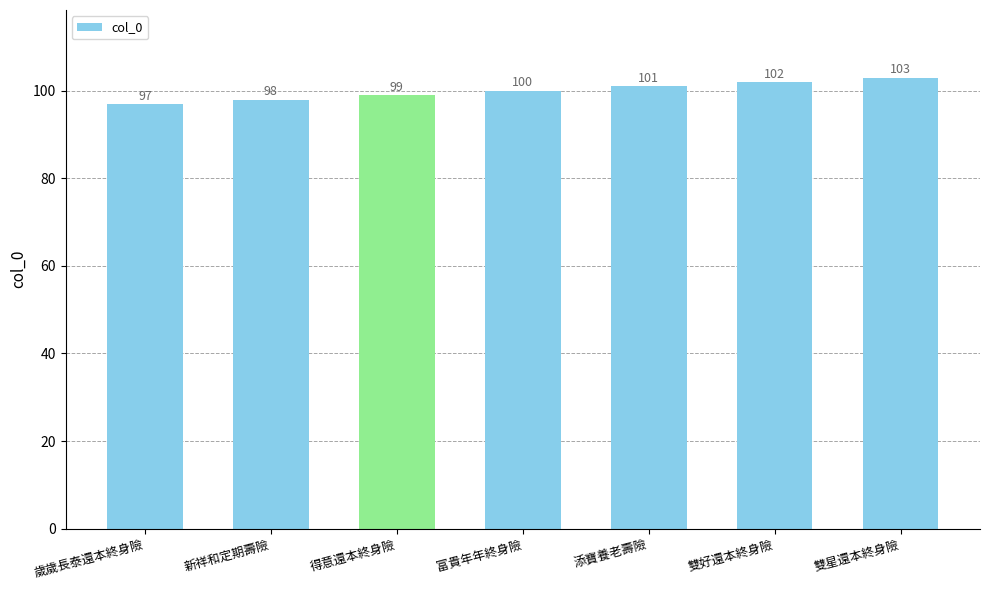

What is the change in value from 歲歲長泰還本終身險 to 雙星還本終身險?

+6